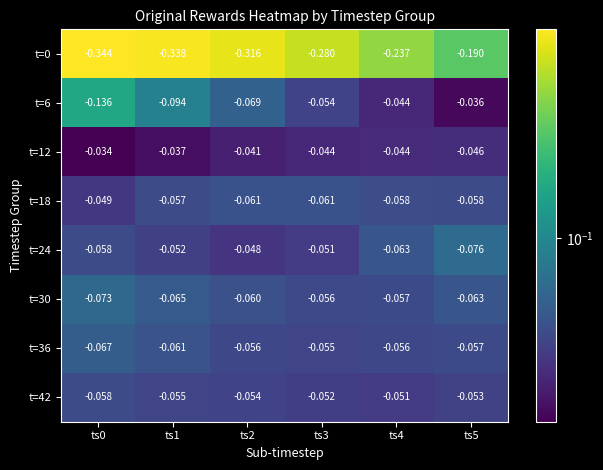

Is the value of t=6 at ts2 greater than the value of t=24 at ts0?

No